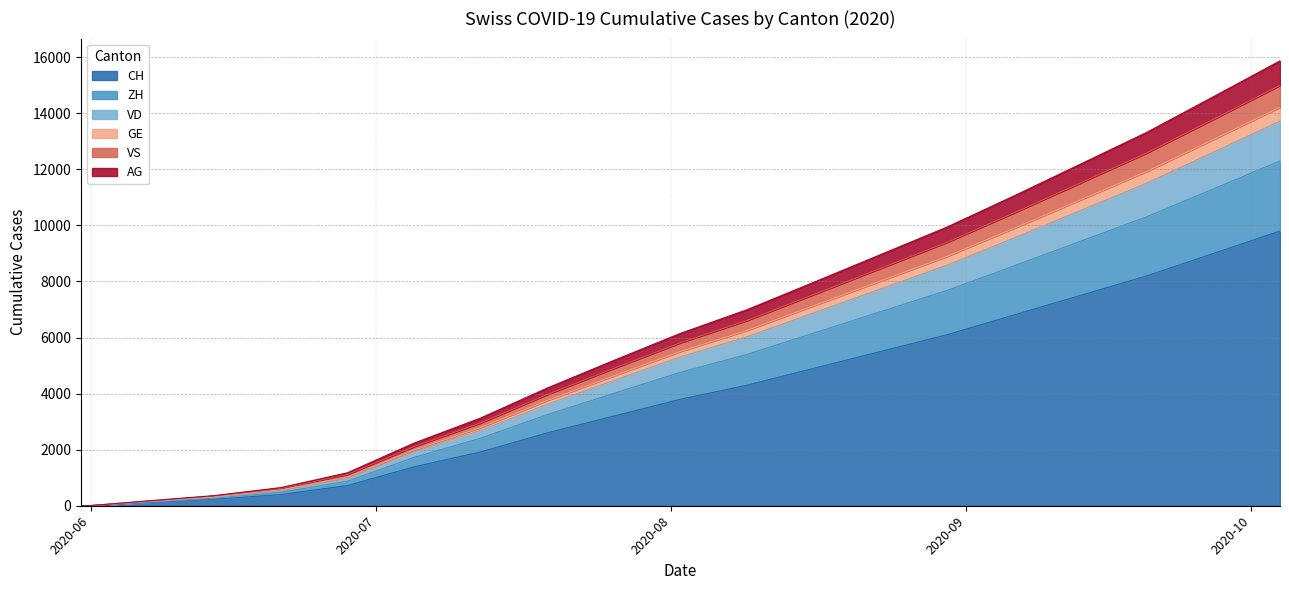

At which category is the sum across all series the highest?

2020-10-04